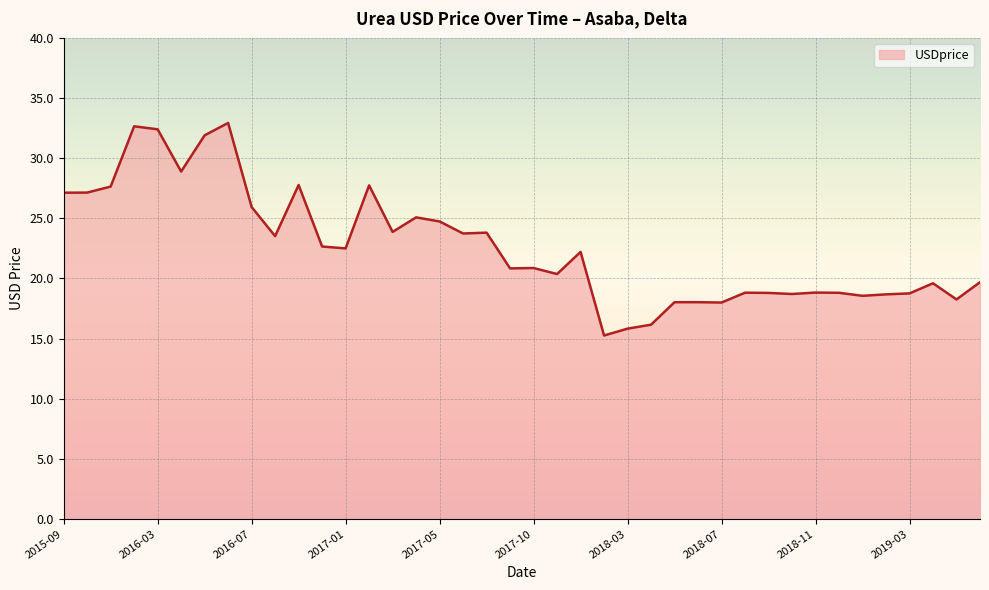

What is the smallest value displayed?

15.3